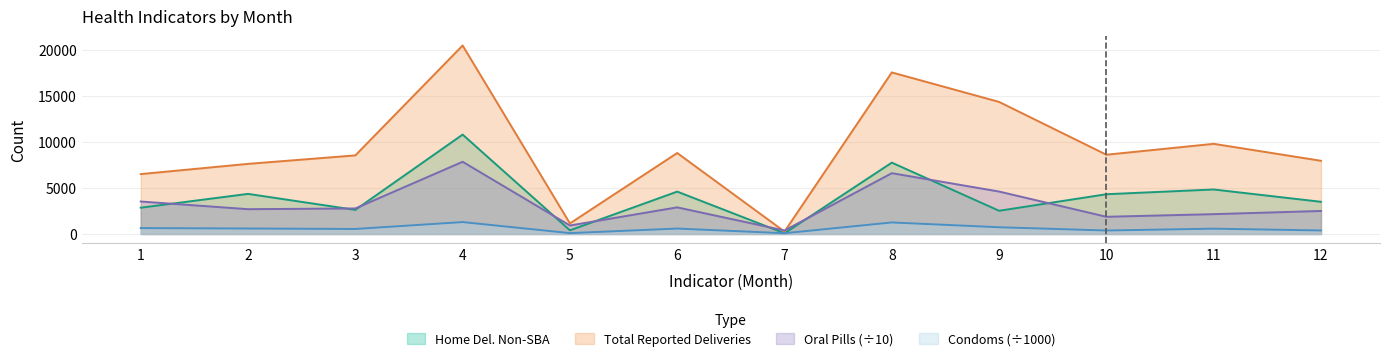

In Number of home deliveries attended by Non SBA, how many points are higher than both neighbors (excluding endpoints)?

5